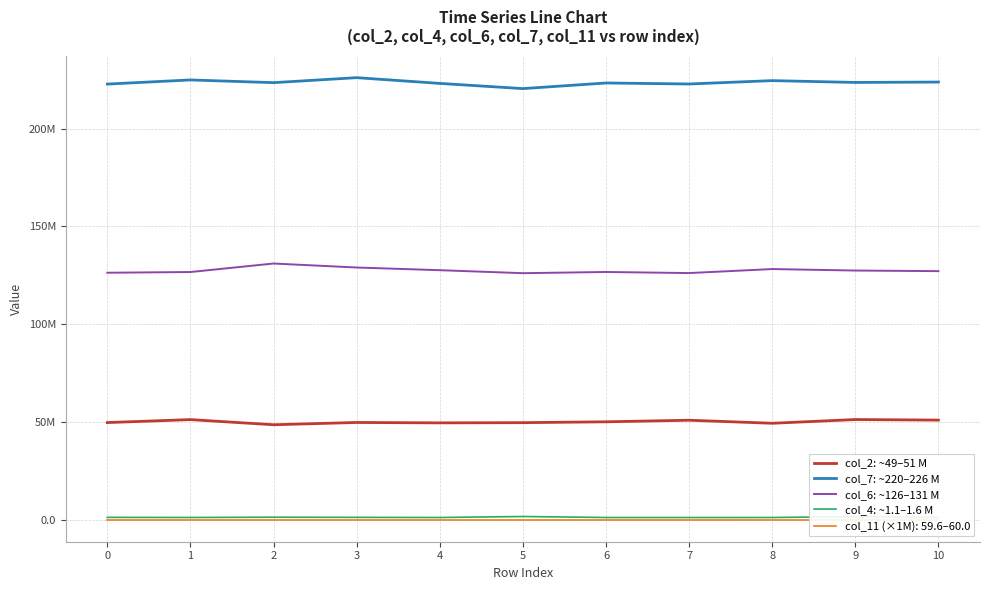

Does the chart have visible grid lines?

Yes